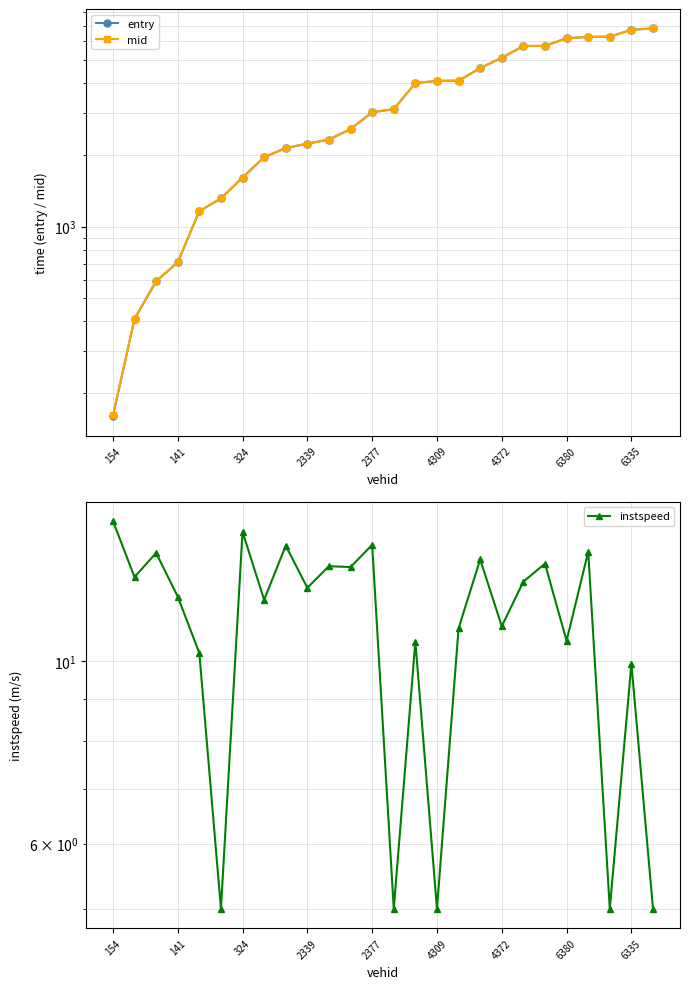

True or false: instspeed and entry intersect in this chart.

False